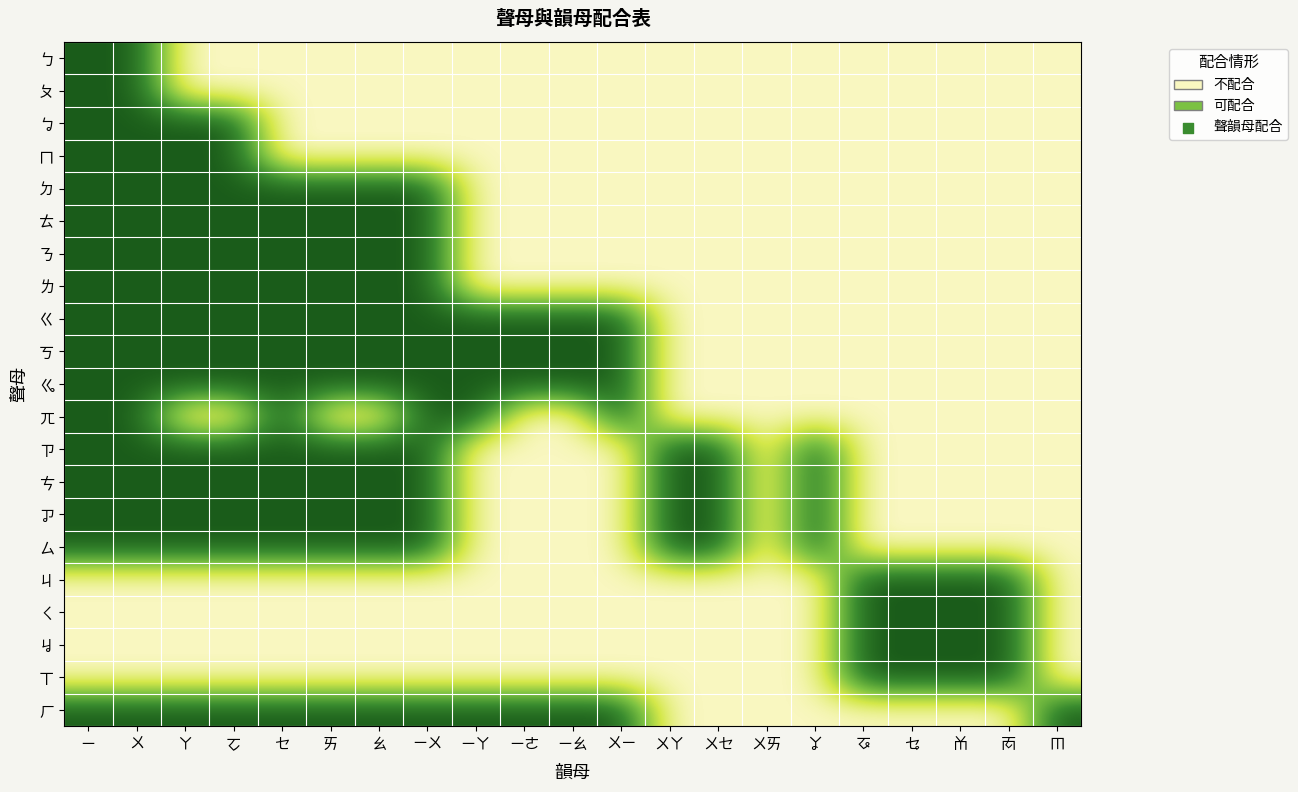

Reading left to right, what are all the values shown in this chart?

ㄅ: ㄧ=1	ㄨ=1	ㄚ=0	ㆦ=0	ㆤ=0	ㄞ=0	ㄠ=0	ㄧㄨ=0	ㄧㄚ=0	ㄧㄜ=0	ㄧㄠ=0	ㄨㄧ=0	ㄨㄚ=0	ㄨㆤ=0	ㄨㄞ=0	ㆩ=0	ㆧ=0	ㆥ=0	ㆰ=0	ㆱ=0	ㆬ=0
ㄆ: ㄧ=1	ㄨ=1	ㄚ=0	ㆦ=0	ㆤ=0	ㄞ=0	ㄠ=0	ㄧㄨ=0	ㄧㄚ=0	ㄧㄜ=0	ㄧㄠ=0	ㄨㄧ=0	ㄨㄚ=0	ㄨㆤ=0	ㄨㄞ=0	ㆩ=0	ㆧ=0	ㆥ=0	ㆰ=0	ㆱ=0	ㆬ=0
ㆠ: ㄧ=1	ㄨ=1	ㄚ=1	ㆦ=1	ㆤ=0	ㄞ=0	ㄠ=0	ㄧㄨ=0	ㄧㄚ=0	ㄧㄜ=0	ㄧㄠ=0	ㄨㄧ=0	ㄨㄚ=0	ㄨㆤ=0	ㄨㄞ=0	ㆩ=0	ㆧ=0	ㆥ=0	ㆰ=0	ㆱ=0	ㆬ=0
ㄇ: ㄧ=1	ㄨ=1	ㄚ=1	ㆦ=1	ㆤ=0	ㄞ=0	ㄠ=0	ㄧㄨ=0	ㄧㄚ=0	ㄧㄜ=0	ㄧㄠ=0	ㄨㄧ=0	ㄨㄚ=0	ㄨㆤ=0	ㄨㄞ=0	ㆩ=0	ㆧ=0	ㆥ=0	ㆰ=0	ㆱ=0	ㆬ=0
ㄉ: ㄧ=1	ㄨ=1	ㄚ=1	ㆦ=1	ㆤ=1	ㄞ=1	ㄠ=1	ㄧㄨ=1	ㄧㄚ=0	ㄧㄜ=0	ㄧㄠ=0	ㄨㄧ=0	ㄨㄚ=0	ㄨㆤ=0	ㄨㄞ=0	ㆩ=0	ㆧ=0	ㆥ=0	ㆰ=0	ㆱ=0	ㆬ=0
ㄊ: ㄧ=1	ㄨ=1	ㄚ=1	ㆦ=1	ㆤ=1	ㄞ=1	ㄠ=1	ㄧㄨ=1	ㄧㄚ=0	ㄧㄜ=0	ㄧㄠ=0	ㄨㄧ=0	ㄨㄚ=0	ㄨㆤ=0	ㄨㄞ=0	ㆩ=0	ㆧ=0	ㆥ=0	ㆰ=0	ㆱ=0	ㆬ=0
ㄋ: ㄧ=1	ㄨ=1	ㄚ=1	ㆦ=1	ㆤ=1	ㄞ=1	ㄠ=1	ㄧㄨ=1	ㄧㄚ=0	ㄧㄜ=0	ㄧㄠ=0	ㄨㄧ=0	ㄨㄚ=0	ㄨㆤ=0	ㄨㄞ=0	ㆩ=0	ㆧ=0	ㆥ=0	ㆰ=0	ㆱ=0	ㆬ=0
ㄌ: ㄧ=1	ㄨ=1	ㄚ=1	ㆦ=1	ㆤ=1	ㄞ=1	ㄠ=1	ㄧㄨ=1	ㄧㄚ=0	ㄧㄜ=0	ㄧㄠ=0	ㄨㄧ=0	ㄨㄚ=0	ㄨㆤ=0	ㄨㄞ=0	ㆩ=0	ㆧ=0	ㆥ=0	ㆰ=0	ㆱ=0	ㆬ=0
ㄍ: ㄧ=1	ㄨ=1	ㄚ=1	ㆦ=1	ㆤ=1	ㄞ=1	ㄠ=1	ㄧㄨ=1	ㄧㄚ=1	ㄧㄜ=1	ㄧㄠ=1	ㄨㄧ=1	ㄨㄚ=0	ㄨㆤ=0	ㄨㄞ=0	ㆩ=0	ㆧ=0	ㆥ=0	ㆰ=0	ㆱ=0	ㆬ=0
ㄎ: ㄧ=1	ㄨ=1	ㄚ=1	ㆦ=1	ㆤ=1	ㄞ=1	ㄠ=1	ㄧㄨ=1	ㄧㄚ=1	ㄧㄜ=1	ㄧㄠ=1	ㄨㄧ=1	ㄨㄚ=0	ㄨㆤ=0	ㄨㄞ=0	ㆩ=0	ㆧ=0	ㆥ=0	ㆰ=0	ㆱ=0	ㆬ=0
ㆣ: ㄧ=1	ㄨ=1	ㄚ=1	ㆦ=1	ㆤ=1	ㄞ=1	ㄠ=1	ㄧㄨ=1	ㄧㄚ=1	ㄧㄜ=1	ㄧㄠ=1	ㄨㄧ=1	ㄨㄚ=0	ㄨㆤ=0	ㄨㄞ=0	ㆩ=0	ㆧ=0	ㆥ=0	ㆰ=0	ㆱ=0	ㆬ=0
ㄫ: ㄧ=1	ㄨ=1	ㄚ=0	ㆦ=0	ㆤ=1	ㄞ=0	ㄠ=0	ㄧㄨ=1	ㄧㄚ=1	ㄧㄜ=0	ㄧㄠ=0	ㄨㄧ=1	ㄨㄚ=0	ㄨㆤ=0	ㄨㄞ=0	ㆩ=0	ㆧ=0	ㆥ=0	ㆰ=0	ㆱ=0	ㆬ=0
ㄗ: ㄧ=1	ㄨ=1	ㄚ=1	ㆦ=1	ㆤ=1	ㄞ=1	ㄠ=1	ㄧㄨ=1	ㄧㄚ=0	ㄧㄜ=0	ㄧㄠ=0	ㄨㄧ=0	ㄨㄚ=1	ㄨㆤ=1	ㄨㄞ=0	ㆩ=1	ㆧ=0	ㆥ=0	ㆰ=0	ㆱ=0	ㆬ=0
ㄘ: ㄧ=1	ㄨ=1	ㄚ=1	ㆦ=1	ㆤ=1	ㄞ=1	ㄠ=1	ㄧㄨ=1	ㄧㄚ=0	ㄧㄜ=0	ㄧㄠ=0	ㄨㄧ=0	ㄨㄚ=1	ㄨㆤ=1	ㄨㄞ=0	ㆩ=1	ㆧ=0	ㆥ=0	ㆰ=0	ㆱ=0	ㆬ=0
ㆡ: ㄧ=1	ㄨ=1	ㄚ=1	ㆦ=1	ㆤ=1	ㄞ=1	ㄠ=1	ㄧㄨ=1	ㄧㄚ=0	ㄧㄜ=0	ㄧㄠ=0	ㄨㄧ=0	ㄨㄚ=1	ㄨㆤ=1	ㄨㄞ=0	ㆩ=1	ㆧ=0	ㆥ=0	ㆰ=0	ㆱ=0	ㆬ=0
ㄙ: ㄧ=1	ㄨ=1	ㄚ=1	ㆦ=1	ㆤ=1	ㄞ=1	ㄠ=1	ㄧㄨ=1	ㄧㄚ=0	ㄧㄜ=0	ㄧㄠ=0	ㄨㄧ=0	ㄨㄚ=1	ㄨㆤ=1	ㄨㄞ=0	ㆩ=1	ㆧ=0	ㆥ=0	ㆰ=0	ㆱ=0	ㆬ=0
ㄐ: ㄧ=0	ㄨ=0	ㄚ=0	ㆦ=0	ㆤ=0	ㄞ=0	ㄠ=0	ㄧㄨ=0	ㄧㄚ=0	ㄧㄜ=0	ㄧㄠ=0	ㄨㄧ=0	ㄨㄚ=0	ㄨㆤ=0	ㄨㄞ=0	ㆩ=0	ㆧ=1	ㆥ=1	ㆰ=1	ㆱ=1	ㆬ=0
ㄑ: ㄧ=0	ㄨ=0	ㄚ=0	ㆦ=0	ㆤ=0	ㄞ=0	ㄠ=0	ㄧㄨ=0	ㄧㄚ=0	ㄧㄜ=0	ㄧㄠ=0	ㄨㄧ=0	ㄨㄚ=0	ㄨㆤ=0	ㄨㄞ=0	ㆩ=0	ㆧ=1	ㆥ=1	ㆰ=1	ㆱ=1	ㆬ=0
ㆢ: ㄧ=0	ㄨ=0	ㄚ=0	ㆦ=0	ㆤ=0	ㄞ=0	ㄠ=0	ㄧㄨ=0	ㄧㄚ=0	ㄧㄜ=0	ㄧㄠ=0	ㄨㄧ=0	ㄨㄚ=0	ㄨㆤ=0	ㄨㄞ=0	ㆩ=0	ㆧ=1	ㆥ=1	ㆰ=1	ㆱ=1	ㆬ=0
ㄒ: ㄧ=0	ㄨ=0	ㄚ=0	ㆦ=0	ㆤ=0	ㄞ=0	ㄠ=0	ㄧㄨ=0	ㄧㄚ=0	ㄧㄜ=0	ㄧㄠ=0	ㄨㄧ=0	ㄨㄚ=0	ㄨㆤ=0	ㄨㄞ=0	ㆩ=0	ㆧ=1	ㆥ=1	ㆰ=1	ㆱ=1	ㆬ=0
ㄏ: ㄧ=1	ㄨ=1	ㄚ=1	ㆦ=1	ㆤ=1	ㄞ=1	ㄠ=1	ㄧㄨ=1	ㄧㄚ=1	ㄧㄜ=1	ㄧㄠ=1	ㄨㄧ=1	ㄨㄚ=0	ㄨㆤ=0	ㄨㄞ=0	ㆩ=0	ㆧ=0	ㆥ=0	ㆰ=0	ㆱ=0	ㆬ=1